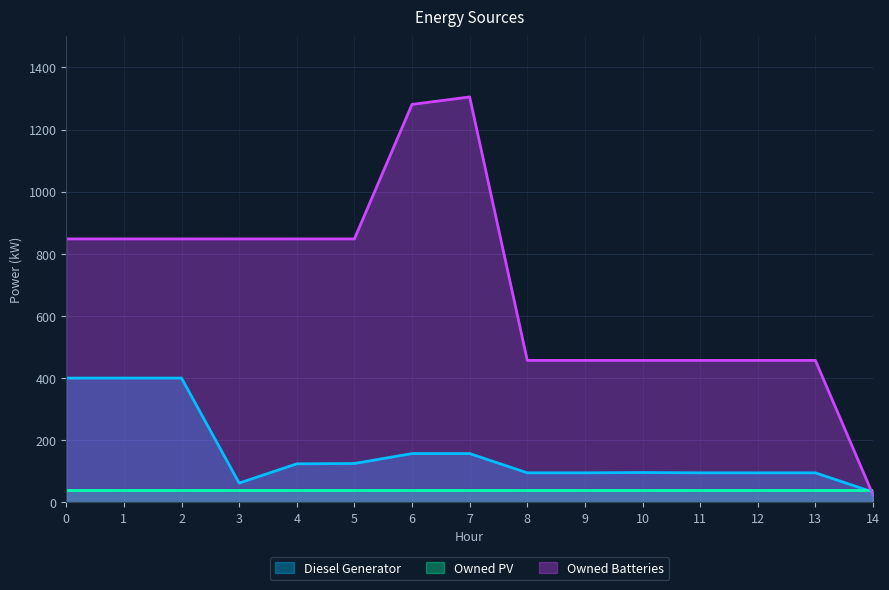

Where is Diesel Generator nearest to the value 216?

6